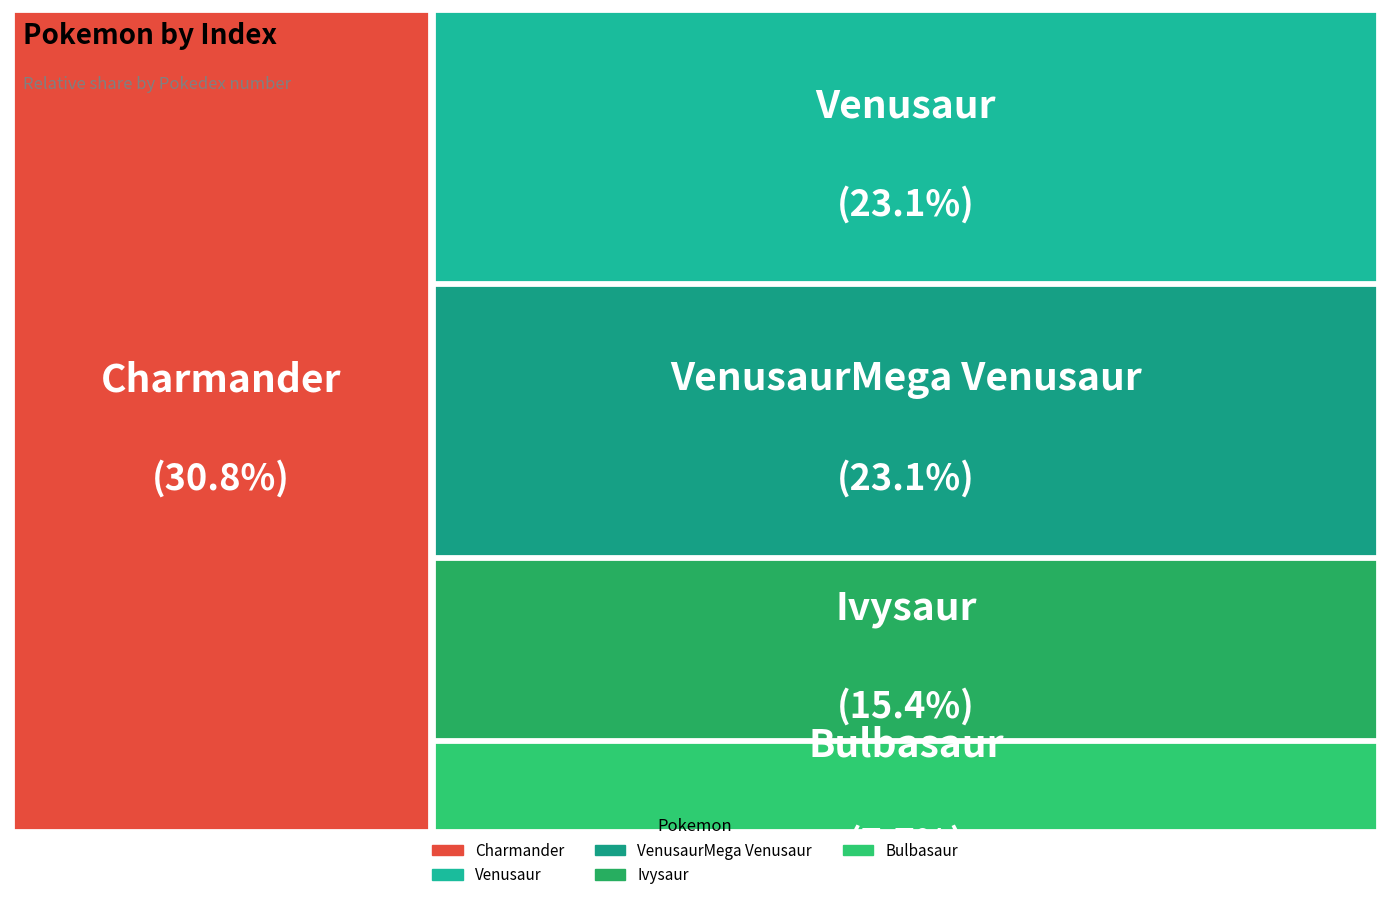

Is it true that VenusaurMega Venusaur is 29% of the pie?

False